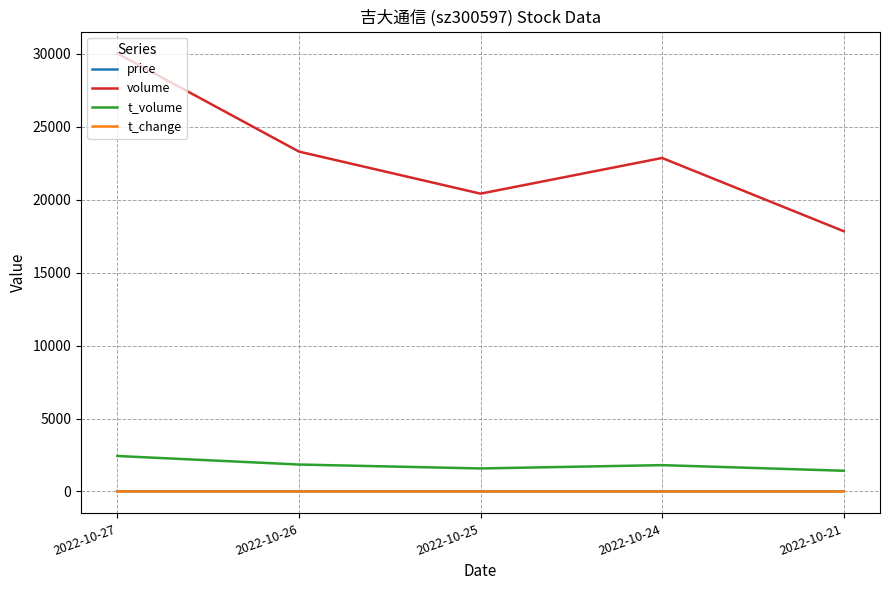

Is it true that t_volume equals 1847.0 at 2022-10-26?

True